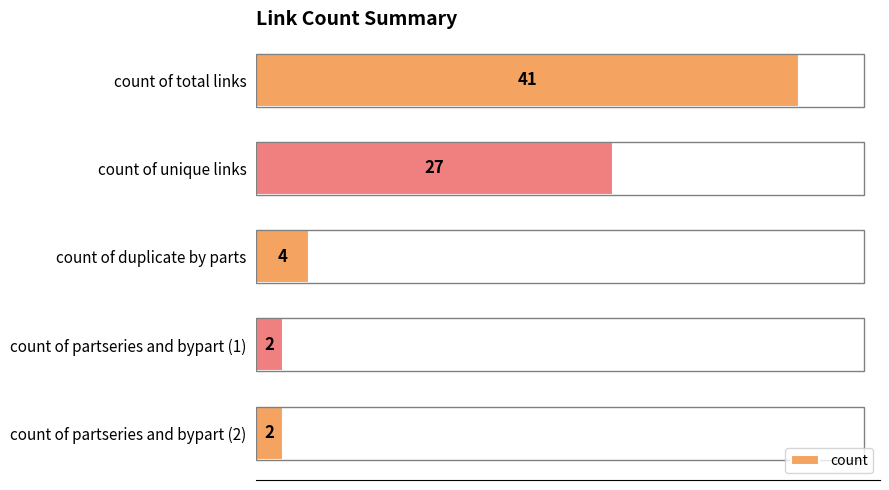

Approximately how many times larger is the value at count of unique links compared to count of partseries and bypart (1)?

13.5